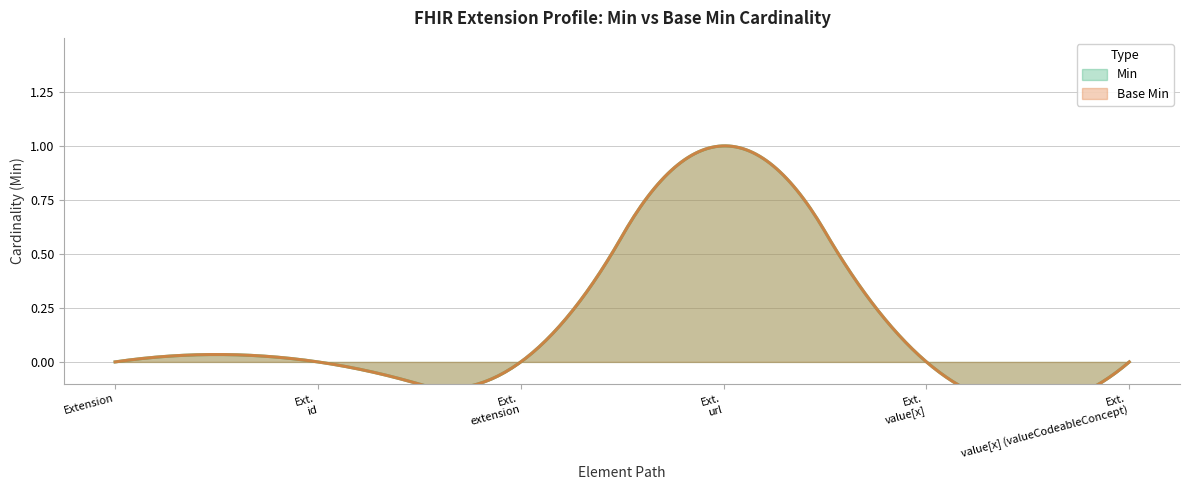

How many values in the Min series exceed 0?

1